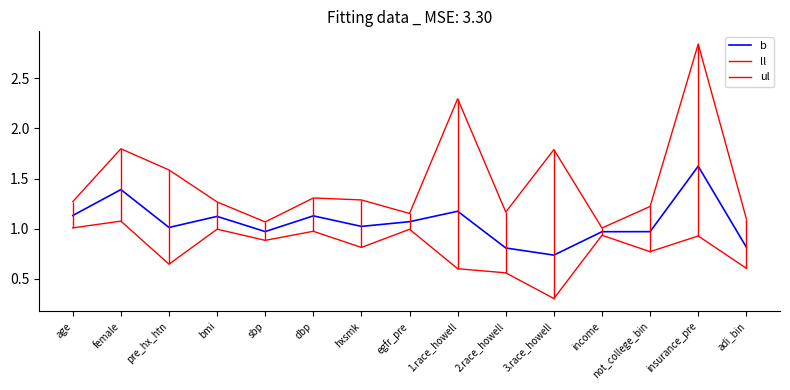

What is the difference between the second highest and minimum values in the ul series?

1.3